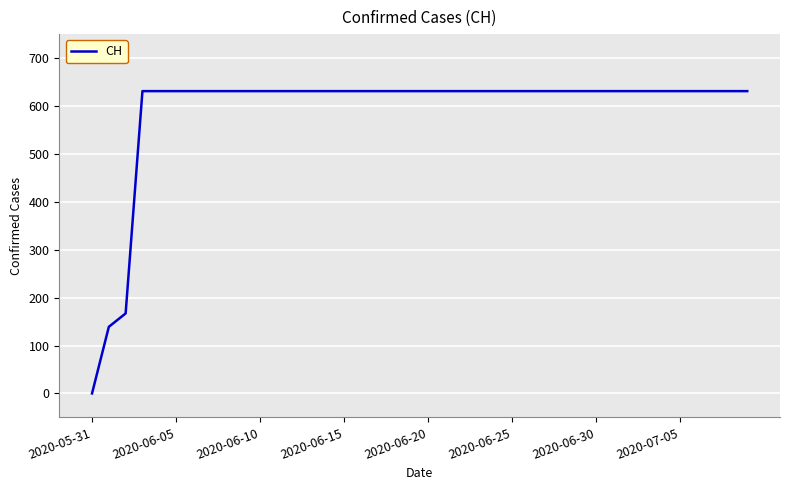

Count the number of categories in the chart.

40